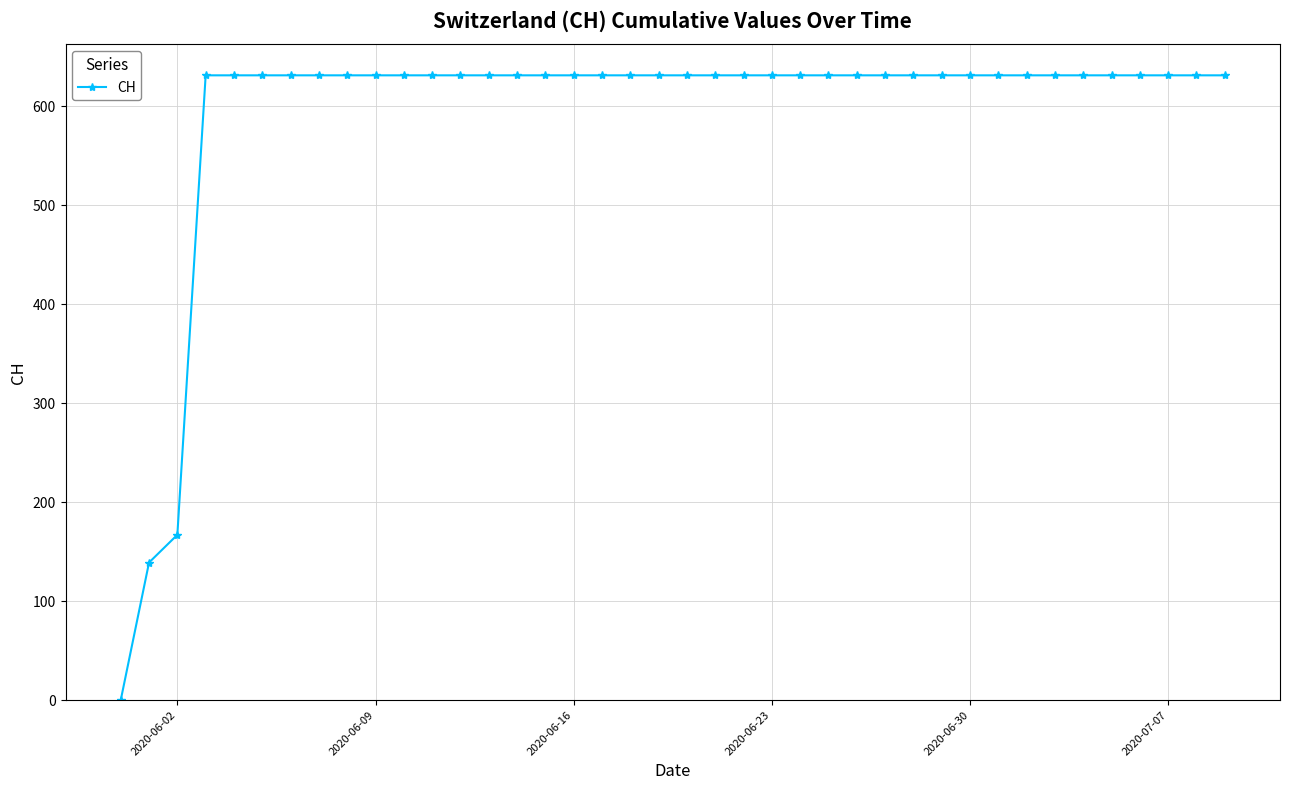

What is the value of the 33rd point from the left?

631